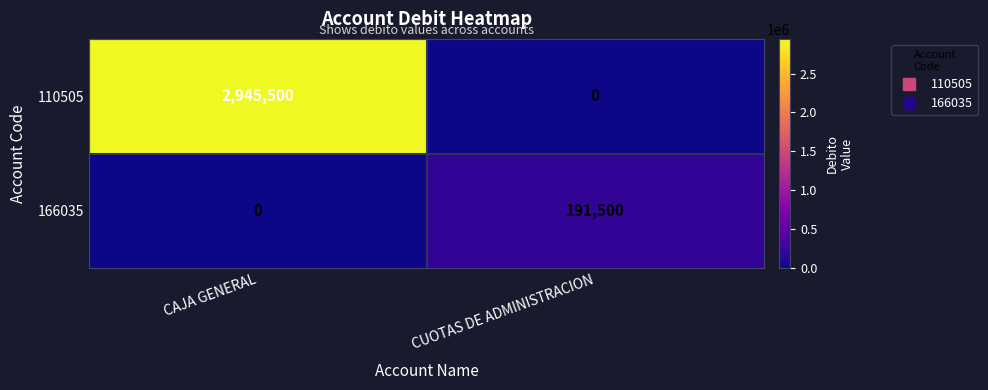

Which category has the highest value across all series?

CAJA GENERAL